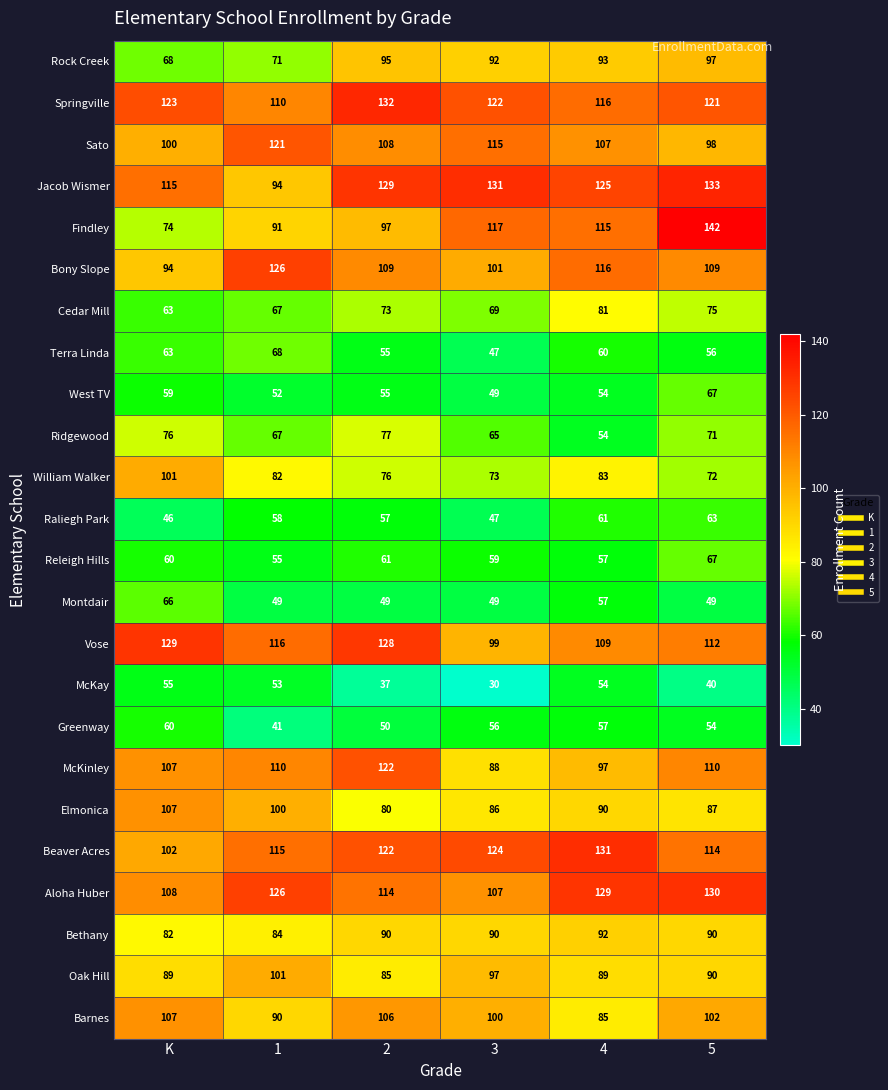

At which label does Barnes first exceed 102?

K